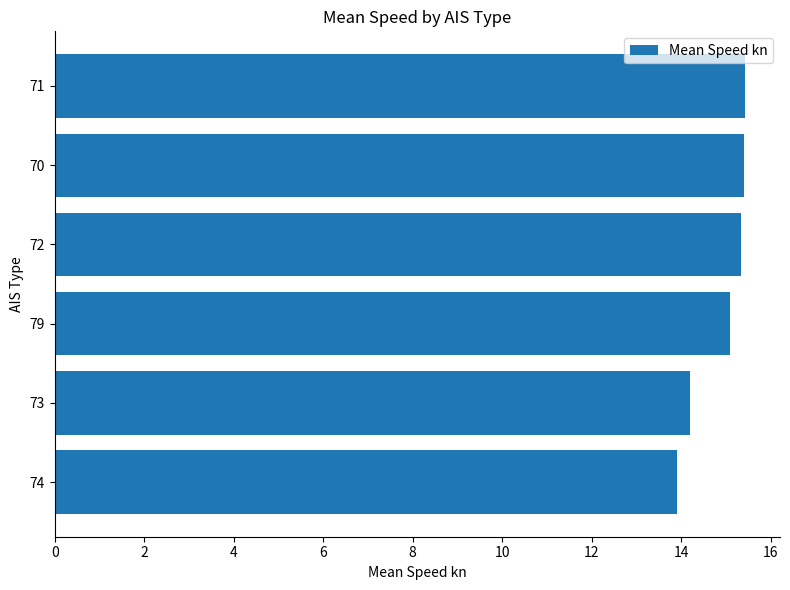

How many data points does each series have?

6